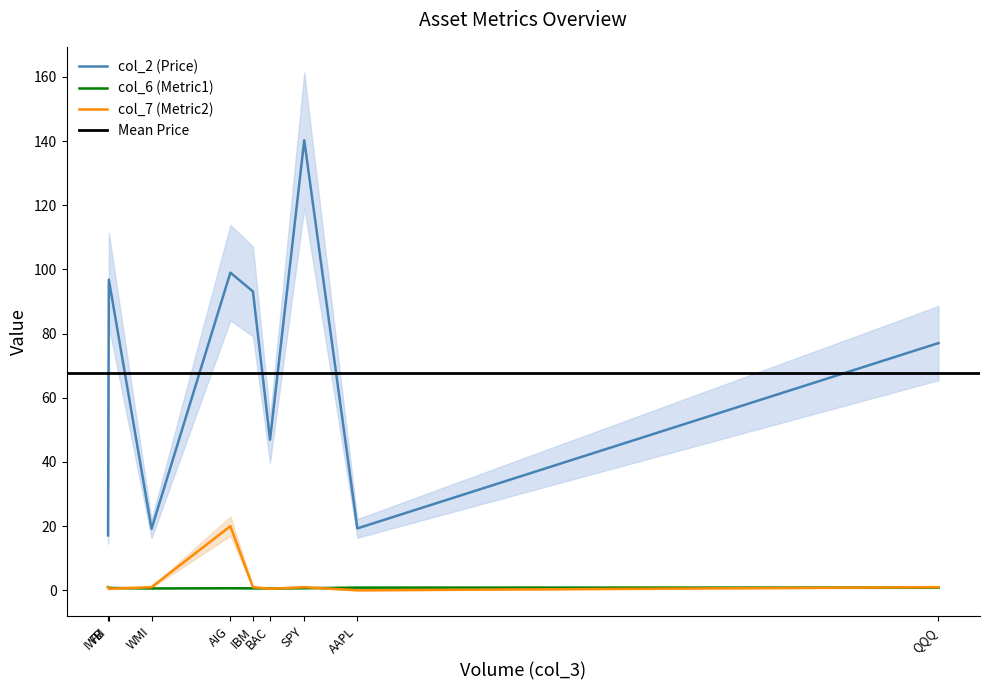

How many lines are shown in the chart?

3